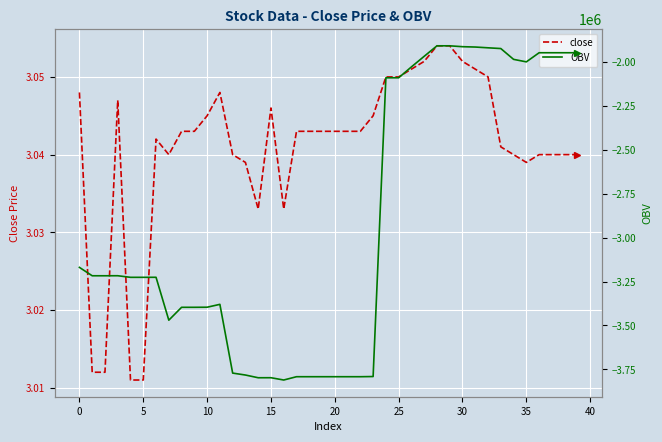

True or false: OBV and close cross at least once.

False